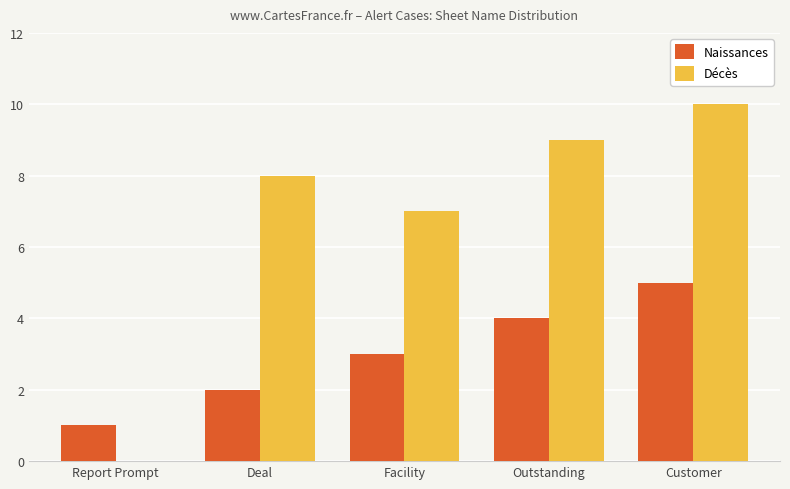

How many groups of bars are there?

5